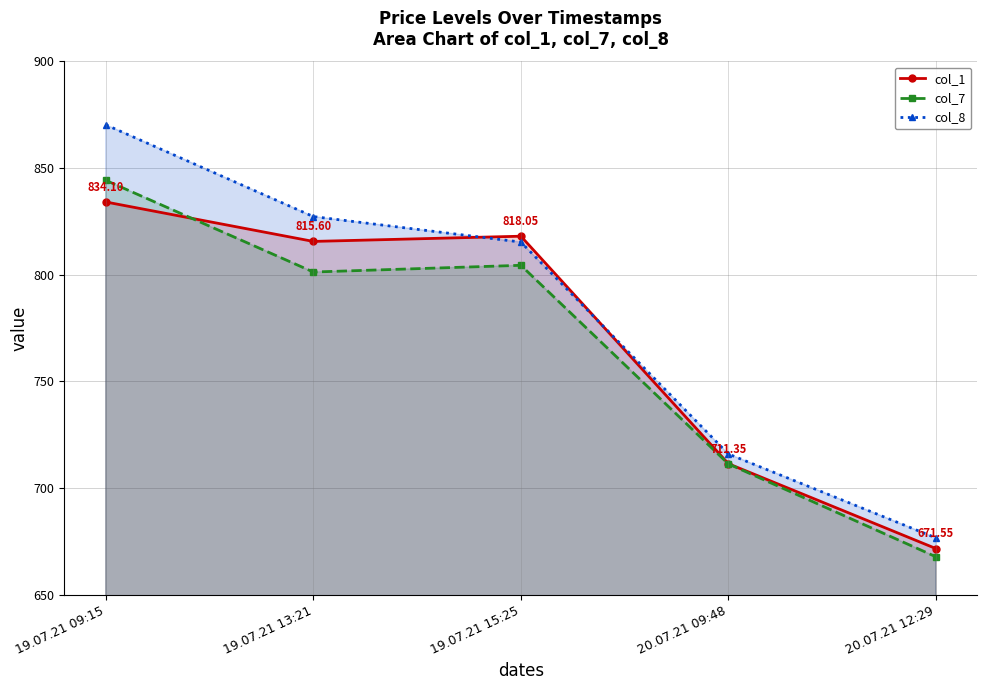

What is the total value across all series at 20.07.21 09:48?

2138.5